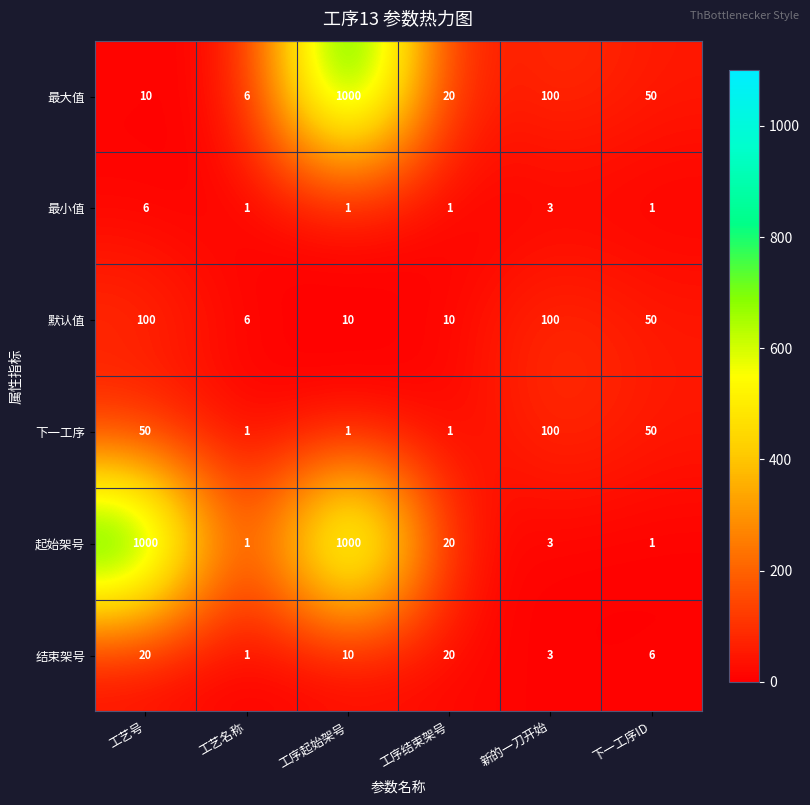

How many categories are shown in the chart?

6